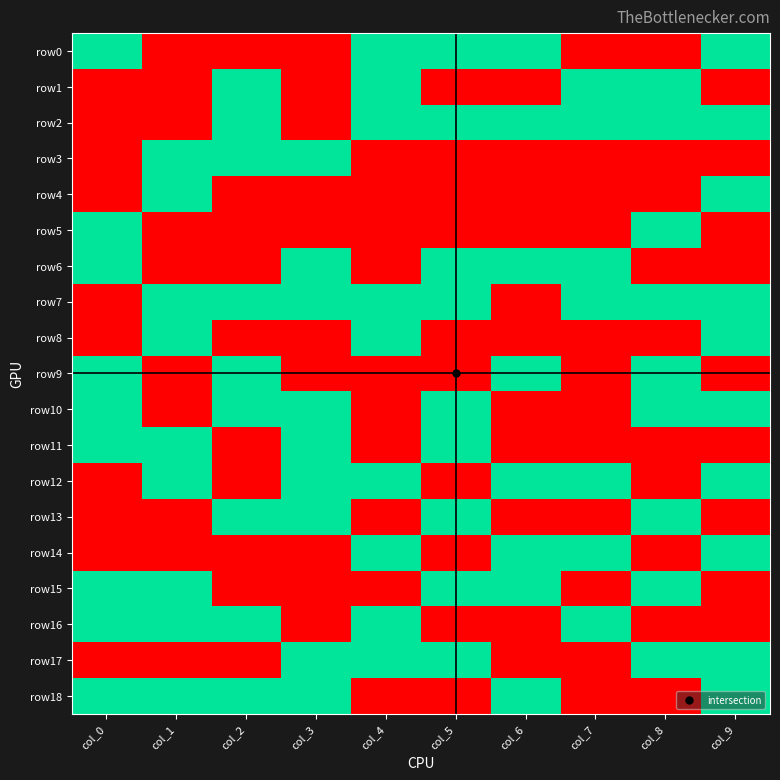

Reading left to right, extract all data points from this chart.

row0: col_0=1	col_1=0	col_2=0	col_3=0	col_4=1	col_5=1	col_6=1	col_7=0	col_8=0	col_9=1
row1: col_0=0	col_1=0	col_2=1	col_3=0	col_4=1	col_5=0	col_6=0	col_7=1	col_8=1	col_9=0
row2: col_0=0	col_1=0	col_2=1	col_3=0	col_4=1	col_5=1	col_6=1	col_7=1	col_8=1	col_9=1
row3: col_0=0	col_1=1	col_2=1	col_3=1	col_4=0	col_5=0	col_6=0	col_7=0	col_8=0	col_9=0
row4: col_0=0	col_1=1	col_2=0	col_3=0	col_4=0	col_5=0	col_6=0	col_7=0	col_8=0	col_9=1
row5: col_0=1	col_1=0	col_2=0	col_3=0	col_4=0	col_5=0	col_6=0	col_7=0	col_8=1	col_9=0
row6: col_0=1	col_1=0	col_2=0	col_3=1	col_4=0	col_5=1	col_6=1	col_7=1	col_8=0	col_9=0
row7: col_0=0	col_1=1	col_2=1	col_3=1	col_4=1	col_5=1	col_6=0	col_7=1	col_8=1	col_9=1
row8: col_0=0	col_1=1	col_2=0	col_3=0	col_4=1	col_5=0	col_6=0	col_7=0	col_8=0	col_9=1
row9: col_0=1	col_1=0	col_2=1	col_3=0	col_4=0	col_5=0	col_6=1	col_7=0	col_8=1	col_9=0
row10: col_0=1	col_1=0	col_2=1	col_3=1	col_4=0	col_5=1	col_6=0	col_7=0	col_8=1	col_9=1
row11: col_0=1	col_1=1	col_2=0	col_3=1	col_4=0	col_5=1	col_6=0	col_7=0	col_8=0	col_9=0
row12: col_0=0	col_1=1	col_2=0	col_3=1	col_4=1	col_5=0	col_6=1	col_7=1	col_8=0	col_9=1
row13: col_0=0	col_1=0	col_2=1	col_3=1	col_4=0	col_5=1	col_6=0	col_7=0	col_8=1	col_9=0
row14: col_0=0	col_1=0	col_2=0	col_3=0	col_4=1	col_5=0	col_6=1	col_7=1	col_8=0	col_9=1
row15: col_0=1	col_1=1	col_2=0	col_3=0	col_4=0	col_5=1	col_6=1	col_7=0	col_8=1	col_9=0
row16: col_0=1	col_1=1	col_2=1	col_3=0	col_4=1	col_5=0	col_6=0	col_7=1	col_8=0	col_9=0
row17: col_0=0	col_1=0	col_2=0	col_3=1	col_4=1	col_5=1	col_6=0	col_7=0	col_8=1	col_9=1
row18: col_0=1	col_1=1	col_2=1	col_3=1	col_4=0	col_5=0	col_6=1	col_7=0	col_8=0	col_9=1